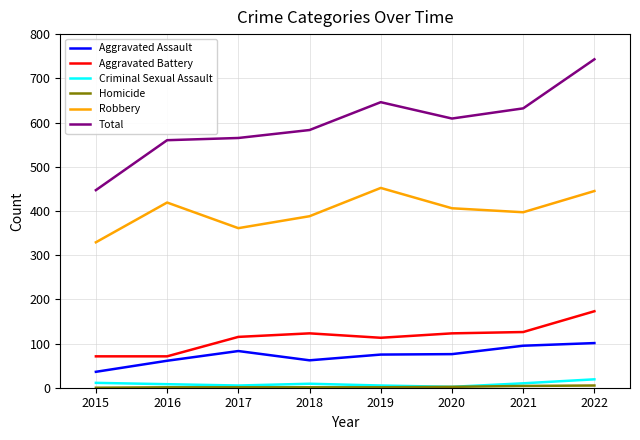

What is the lowest value of the Aggravated Assault series?

36